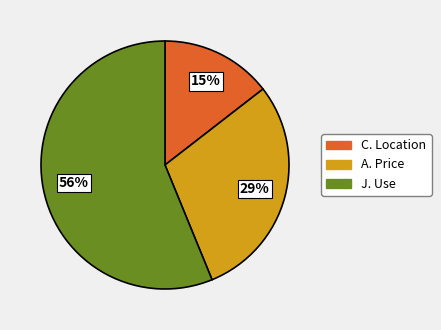

The J. Use slice represents 56% of the pie. True or false?

True